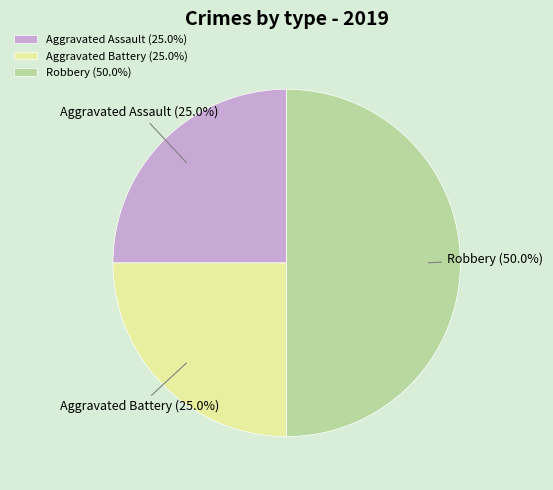

Is it true that Aggravated Assault is 13% of the pie?

False